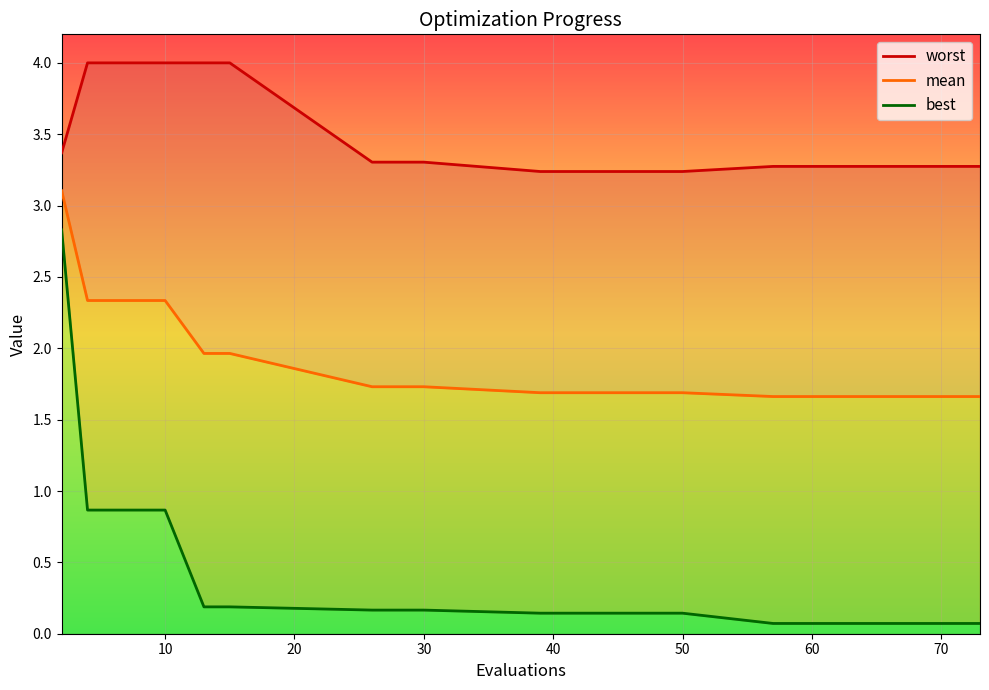

How many lines are shown in the chart?

3